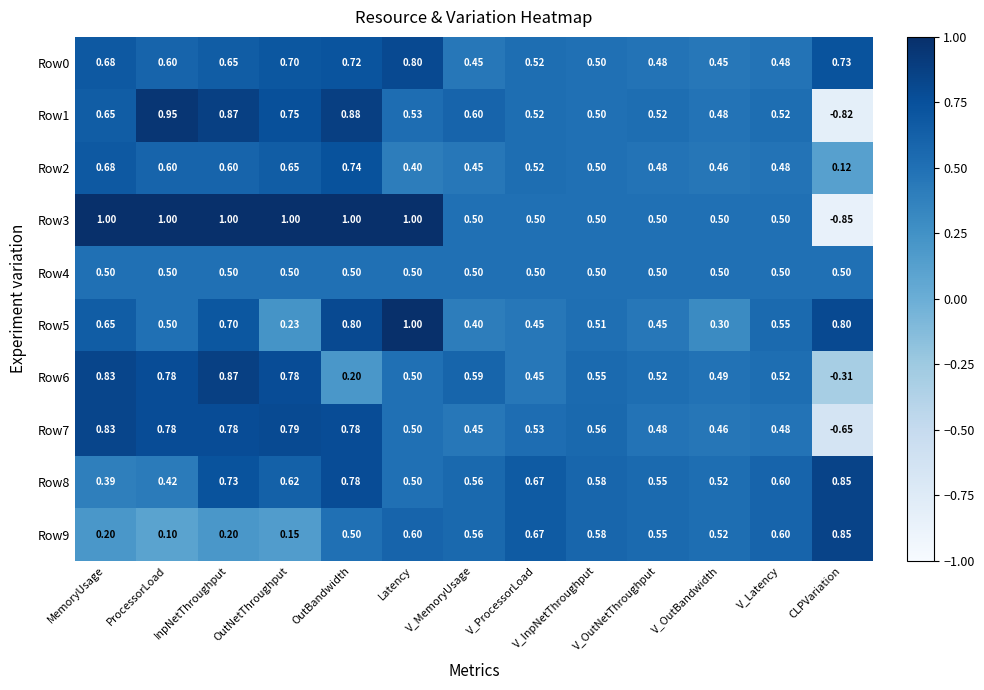

What is the greatest value displayed?

1.0